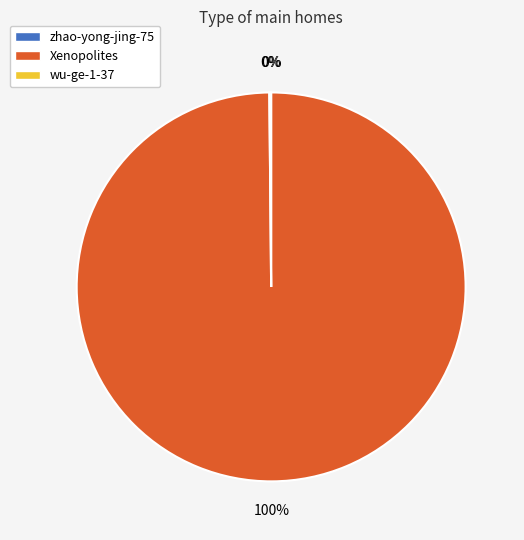

Is it true that Xenopolites is 94% of the pie?

False